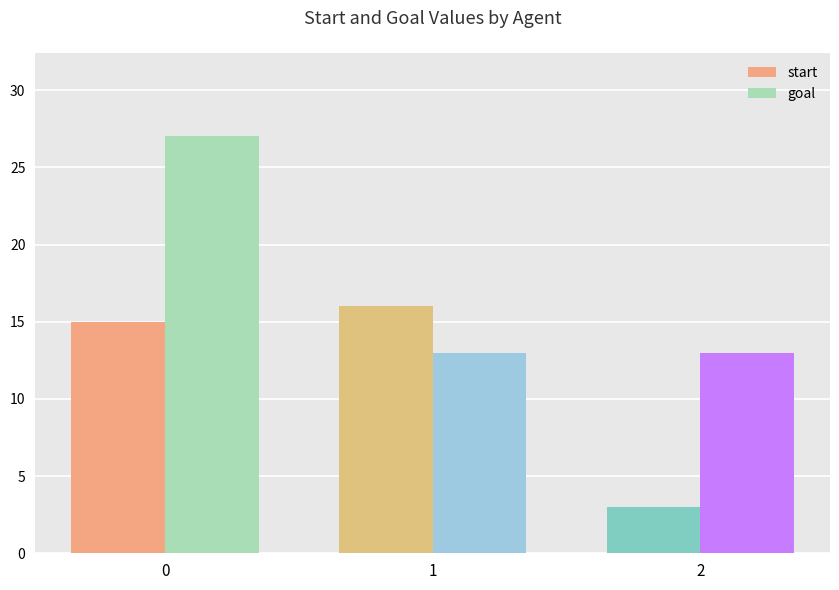

What is the value of the goal bar at the 1st from the left?

27